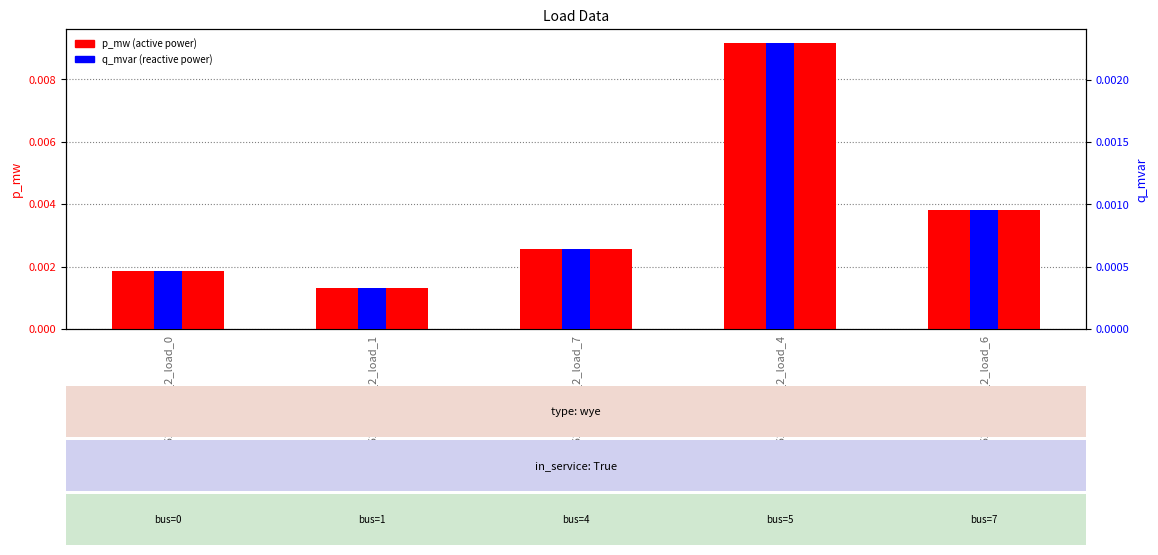

Which series changed the most between LV_6253-11_0_2_load_1 and LV_6253-11_0_2_load_4?

p_mw (active power)